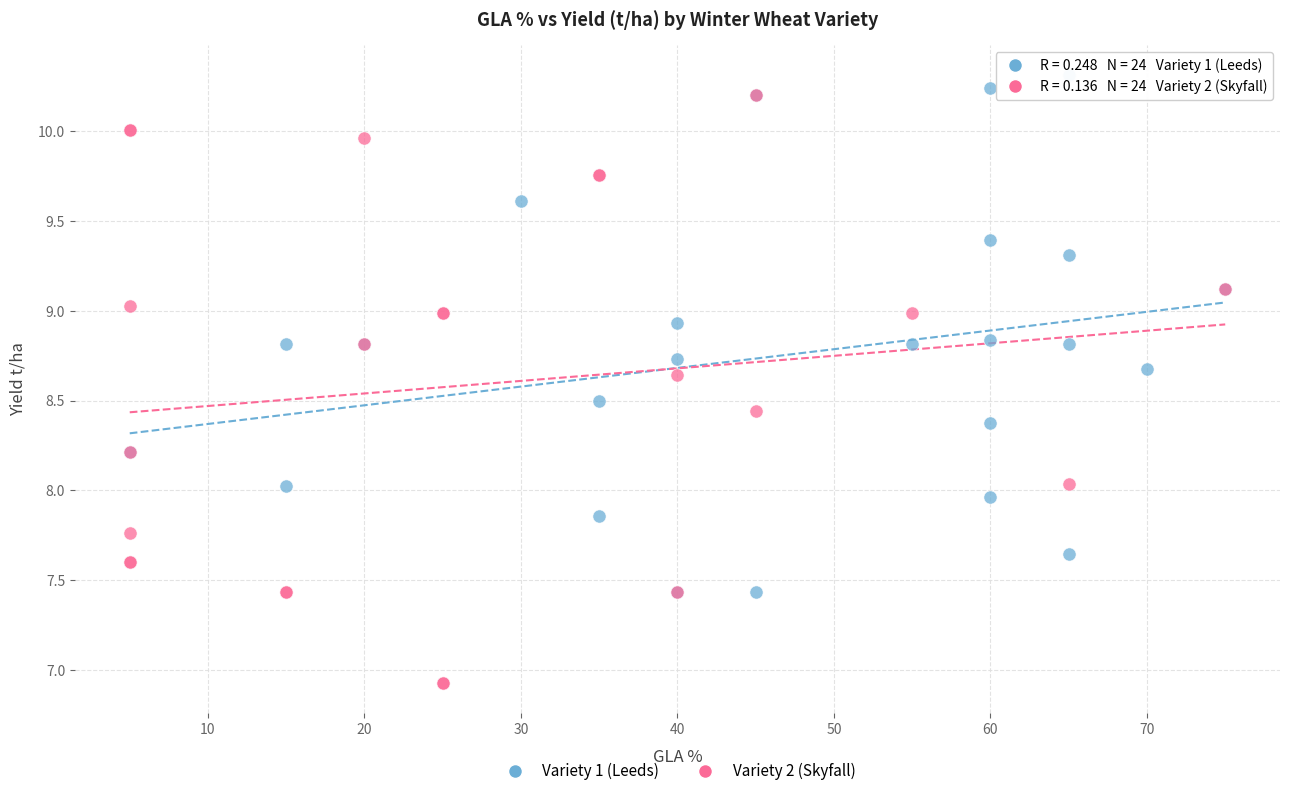

Which series has the largest Y range (max minus min)?

Variety 2 (Skyfall)